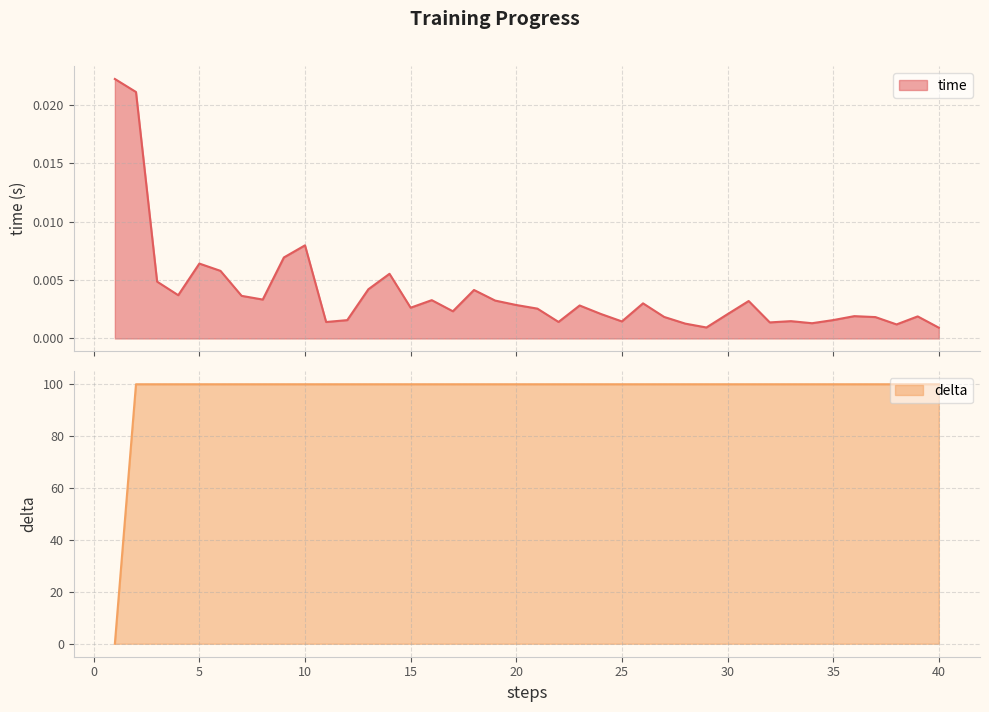

What is the total value across all series at 37?

100.0